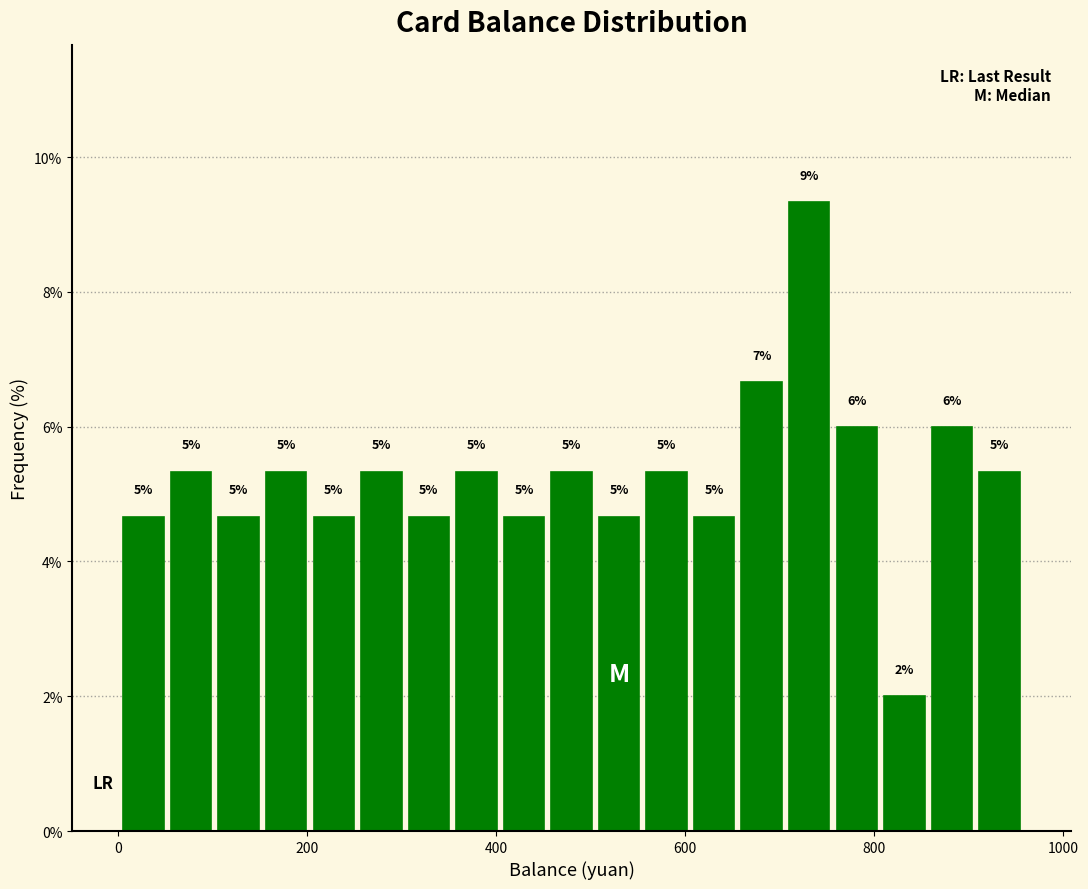

Read against the x-axis, roughly where is the centre of the tallest bar?

740